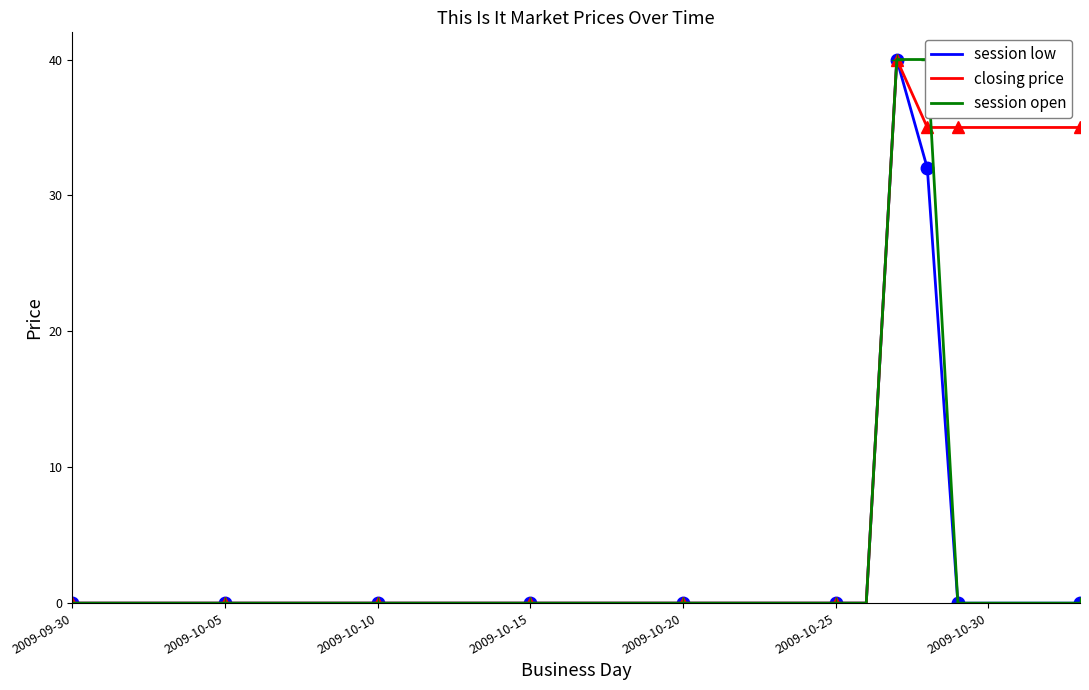

What is the maximum value for session low?

40